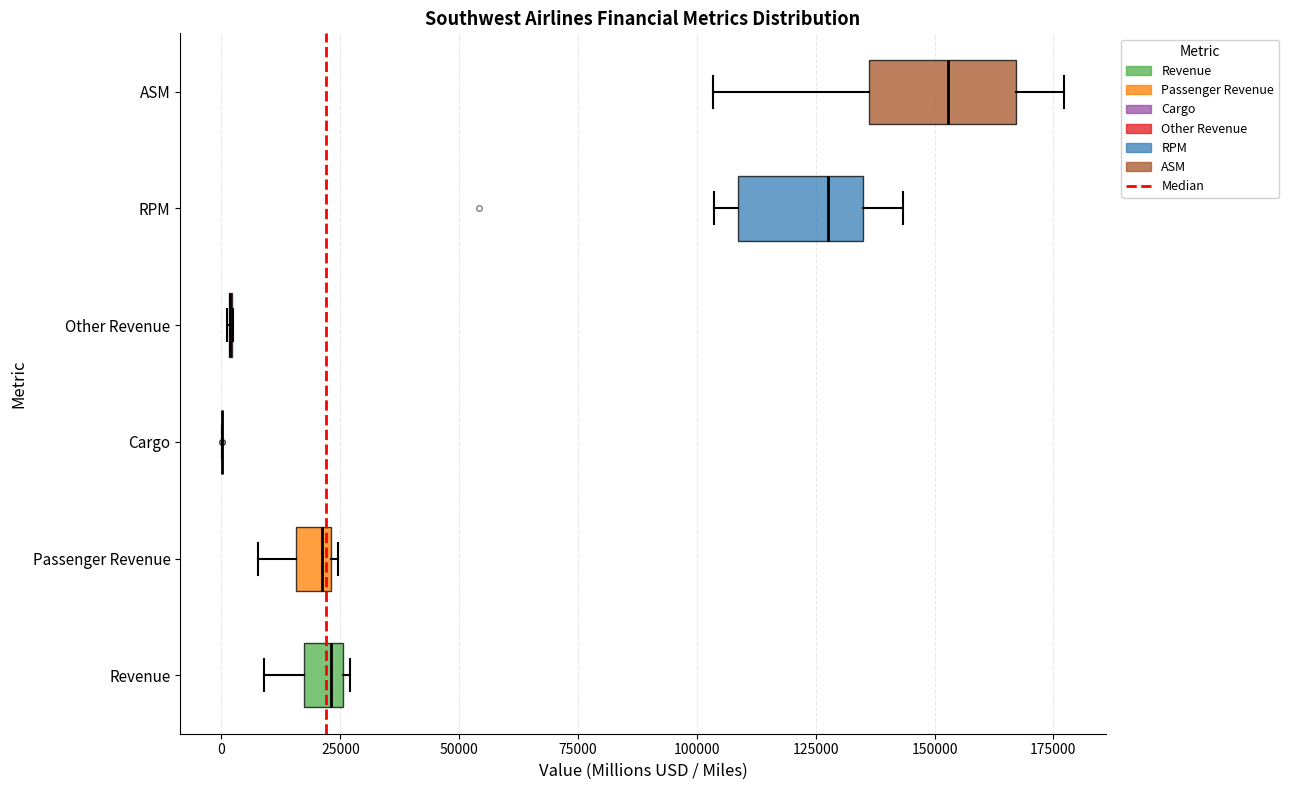

Where does the left whisker of the box for Revenue end on the x-axis? The values are not printed on the chart, so give them approximately, as read against the axis.

10000